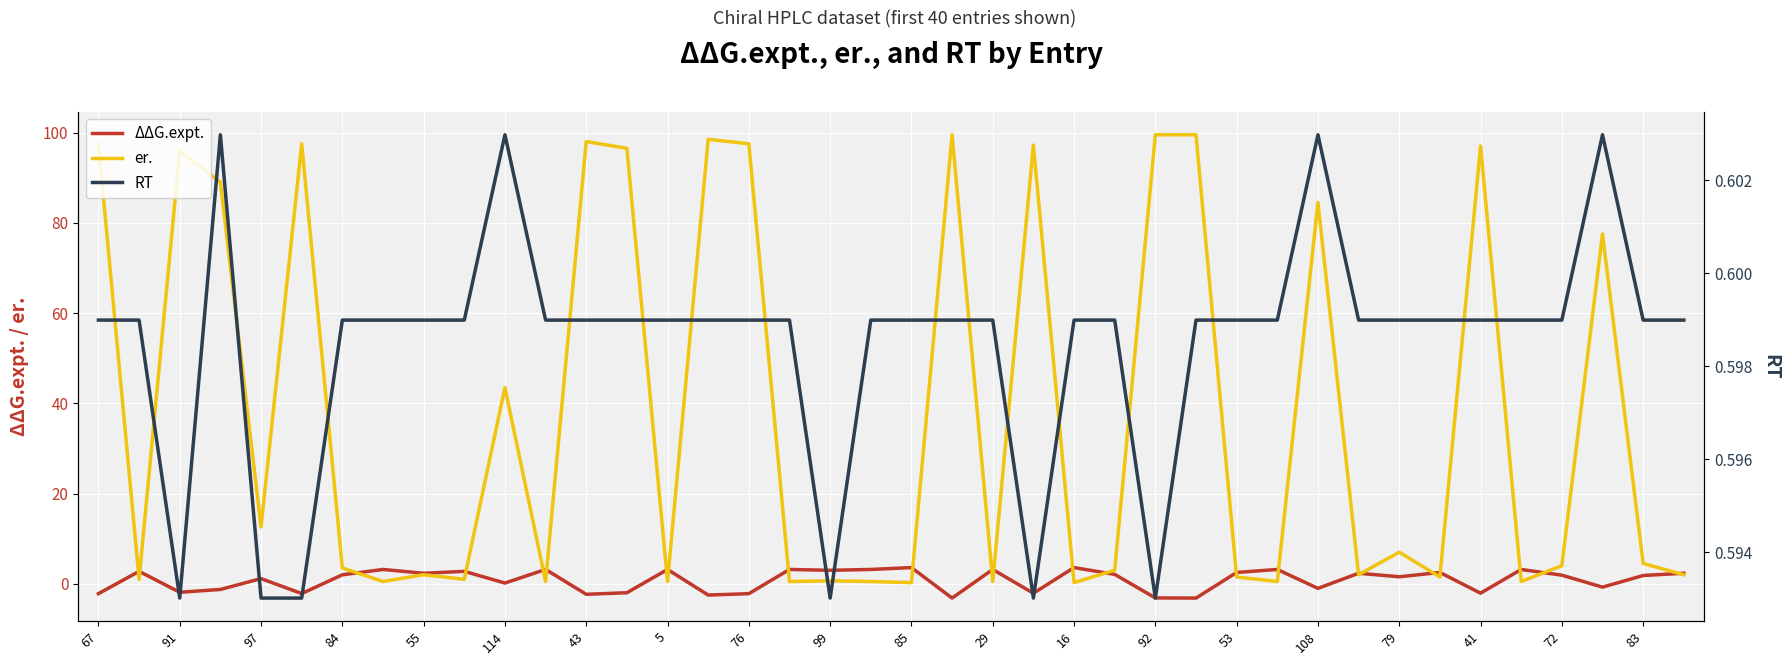

What is the highest value of the ΔΔG.expt. series?

3.6